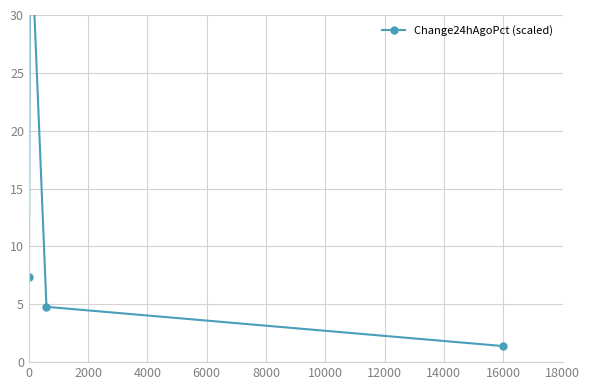

What is the smallest value displayed?

1.4